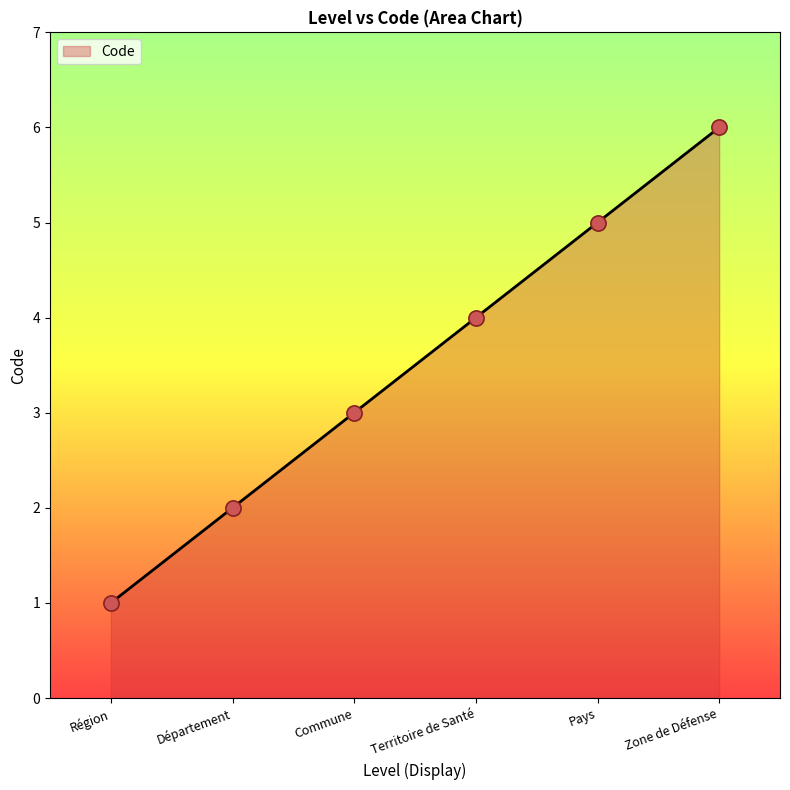

What is the ratio of the value at Commune to the value at Zone de Défense?

0.5